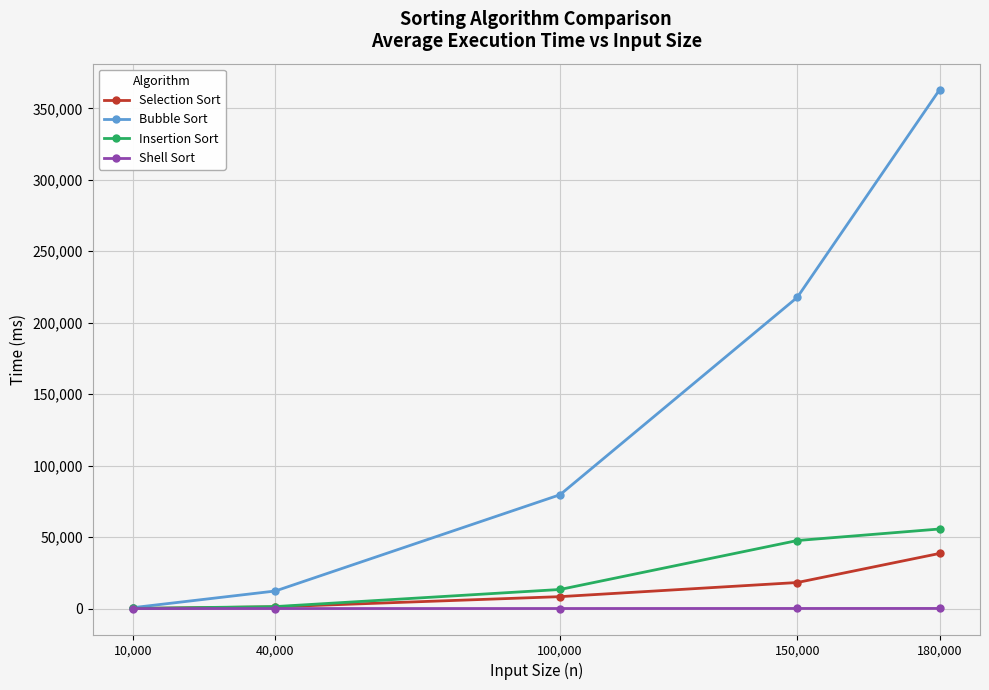

How many lines are shown in the chart?

4